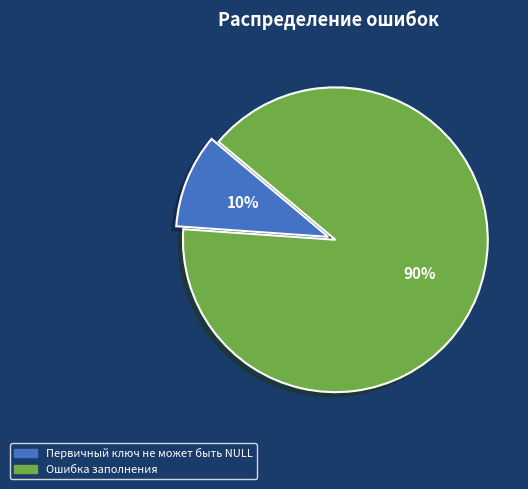

Approximately how many times larger is the value at Ошибка заполнения compared to Первичный ключ не может быть NULL?

9.0